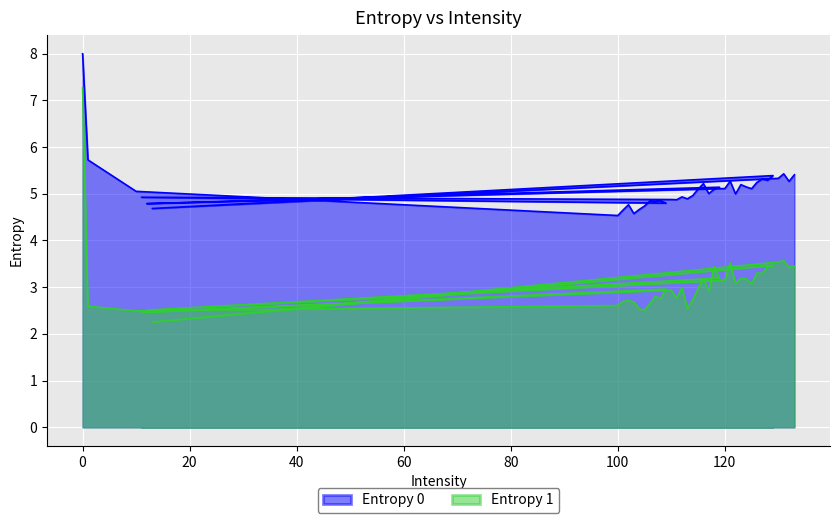

Is the value of Entropy 0 at 113 greater than the value of Entropy 1 at 13?

Yes